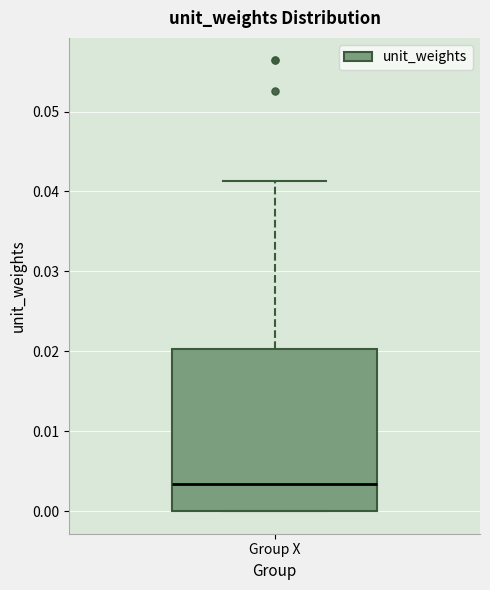

Where is the upper edge of the box for Group X on the y-axis? The values are not printed on the chart, so give them approximately, as read against the axis.

0.020